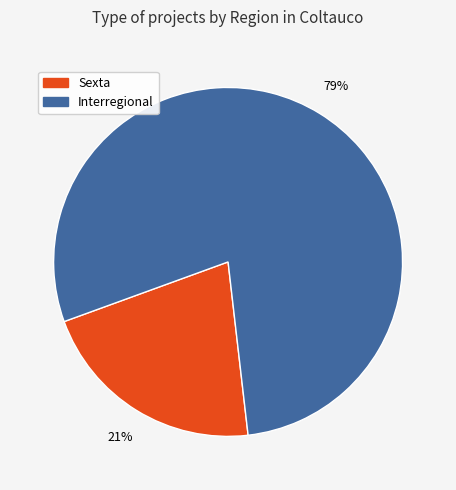

The Interregional slice represents 87% of the pie. True or false?

False